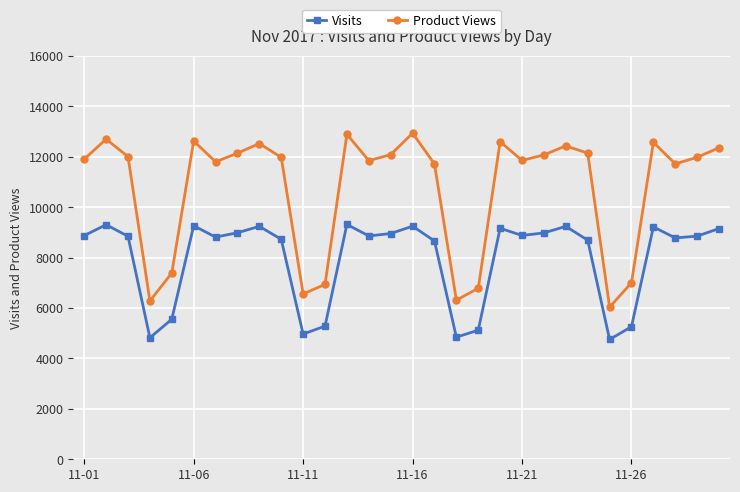

Rank the series by their average value, from highest to lowest.

Product Views, Visits